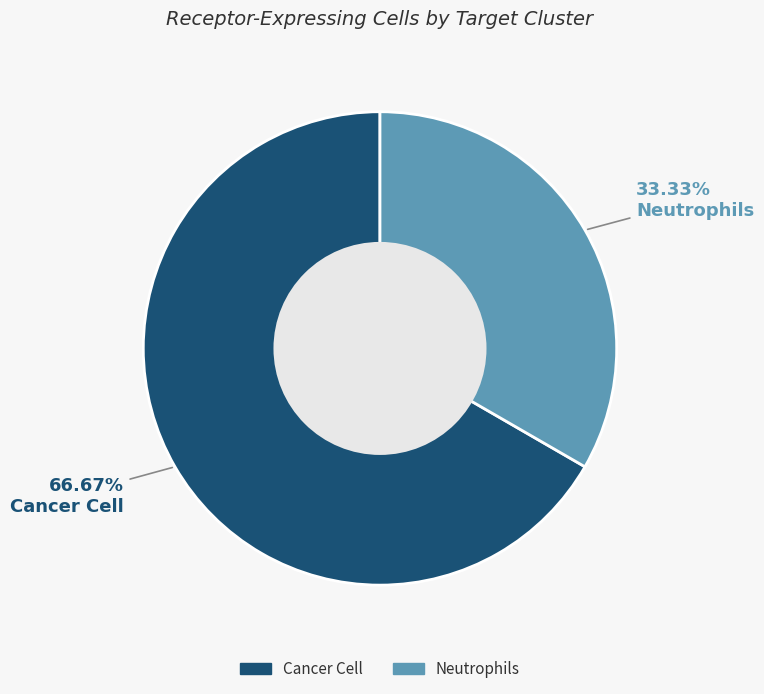

Count the number of slices in the pie.

2